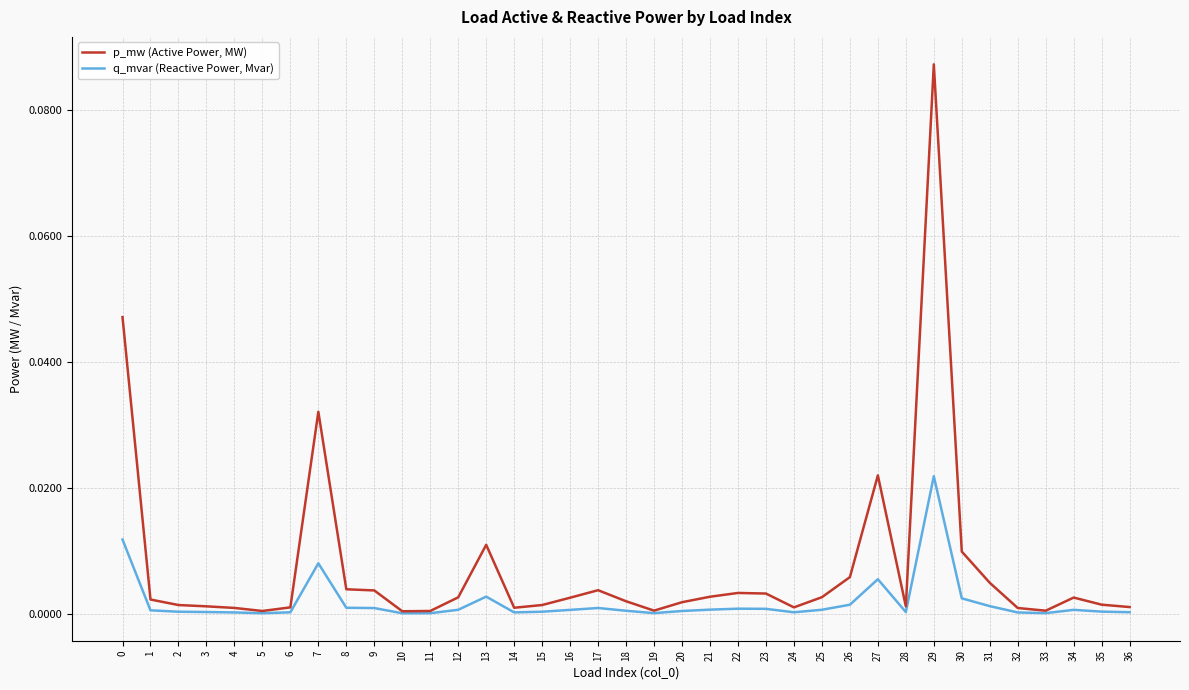

Which series has the largest total across all categories?

p_mw (Active Power, MW)